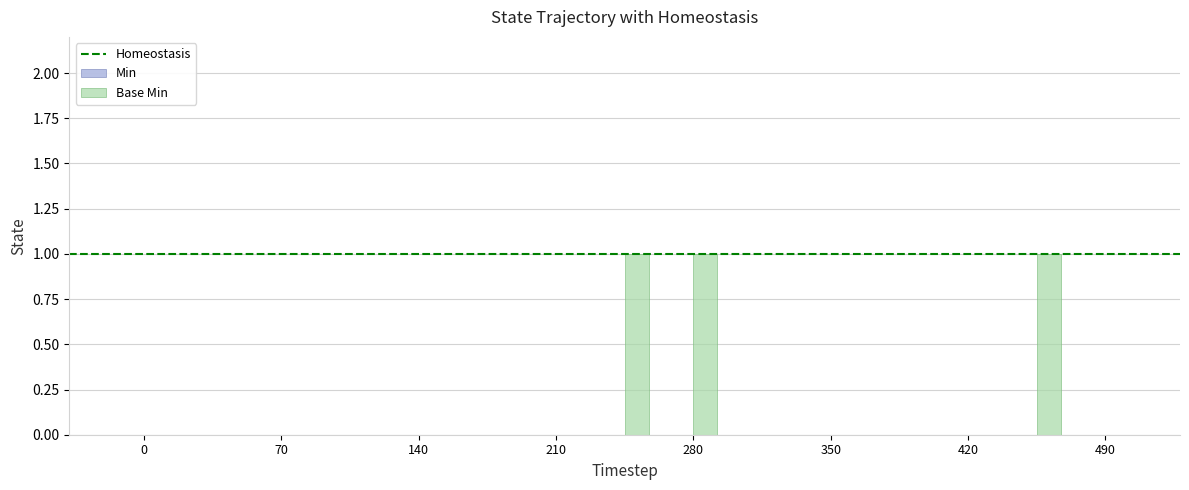

What is the sum of all values?

3